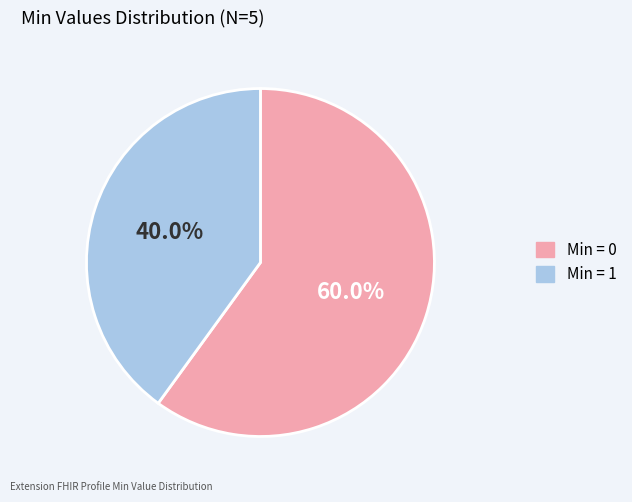

Is there a majority slice in this chart?

Yes